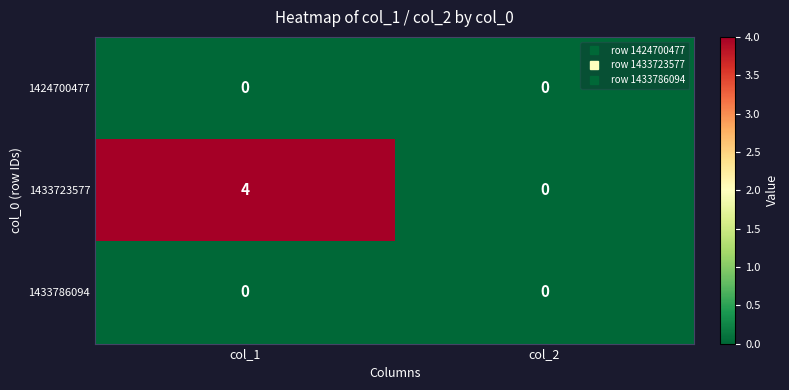

Rank the categories by 1433723577 value from lowest to highest.

col_2, col_1